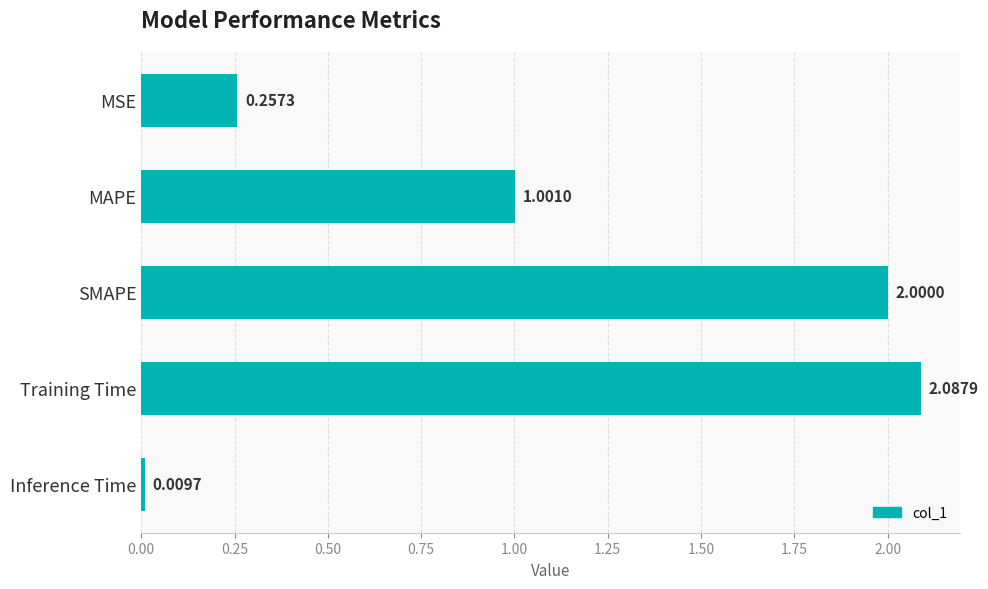

What is the difference between the second highest and second lowest values?

1.7